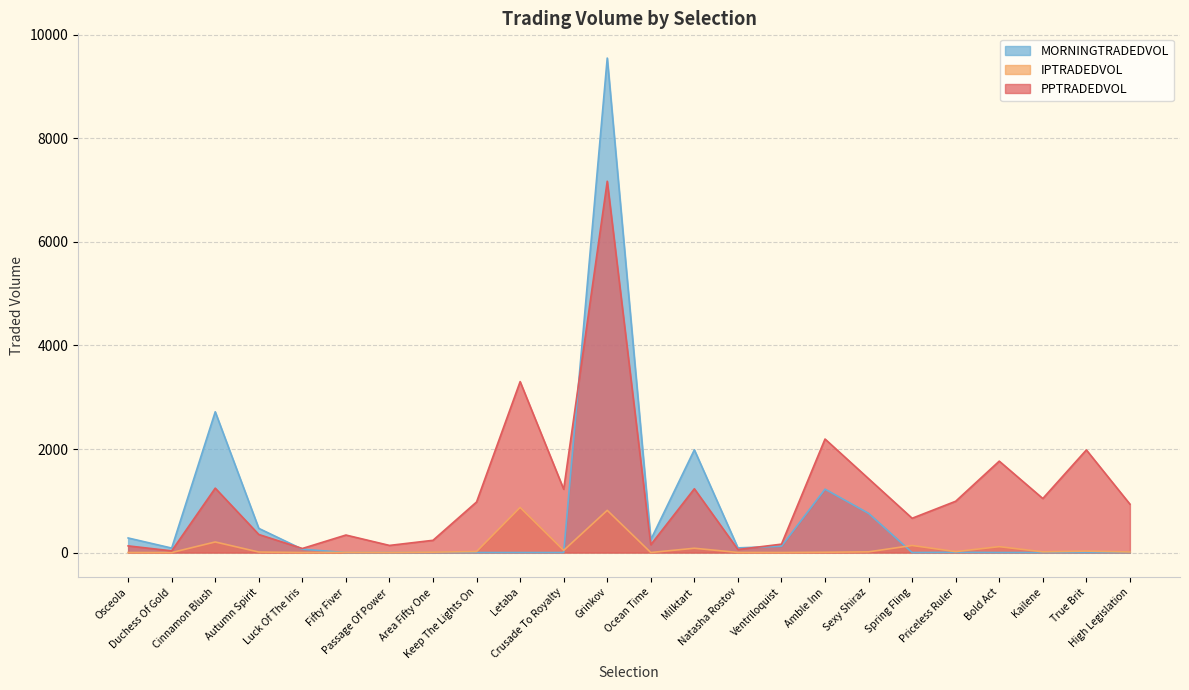

How many interior local peaks does the PPTRADEDVOL series have?

8